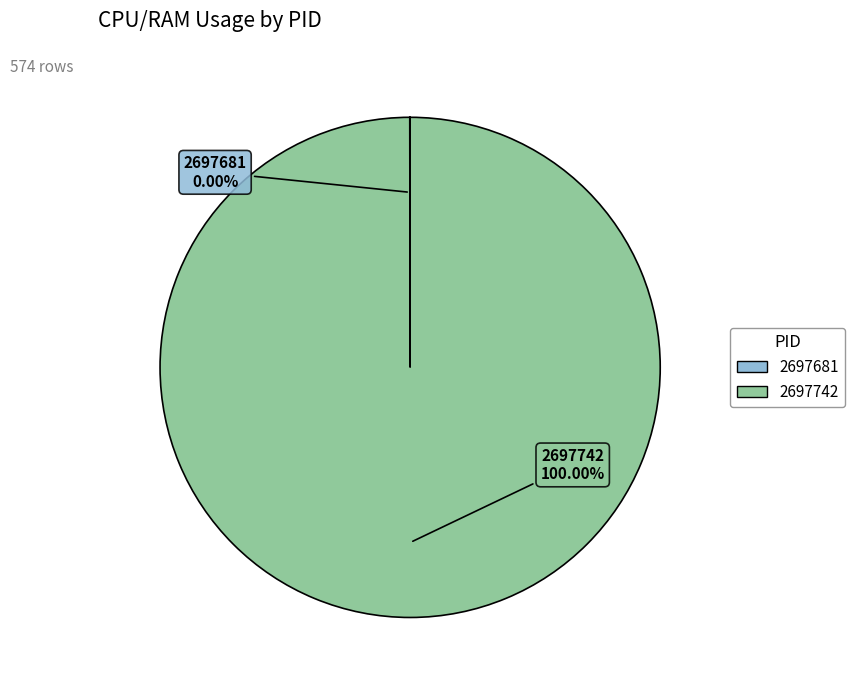

Which category accounts for the majority?

2697742